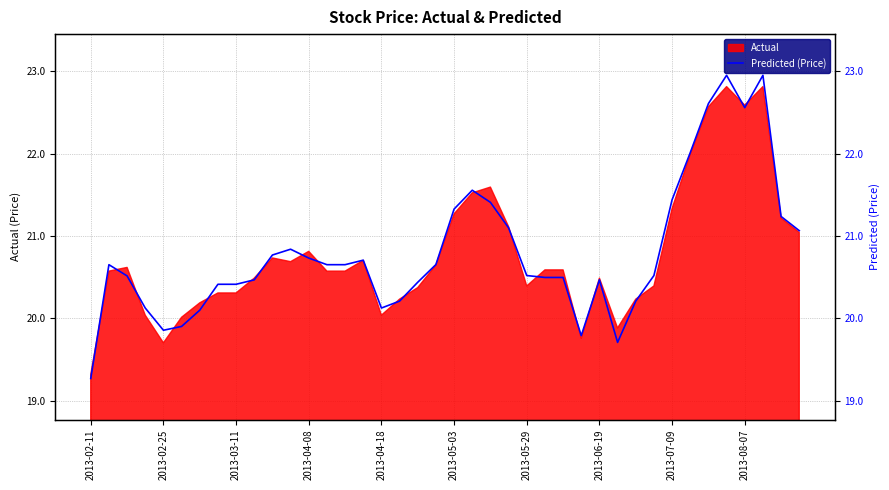

How many values are below 20?

5